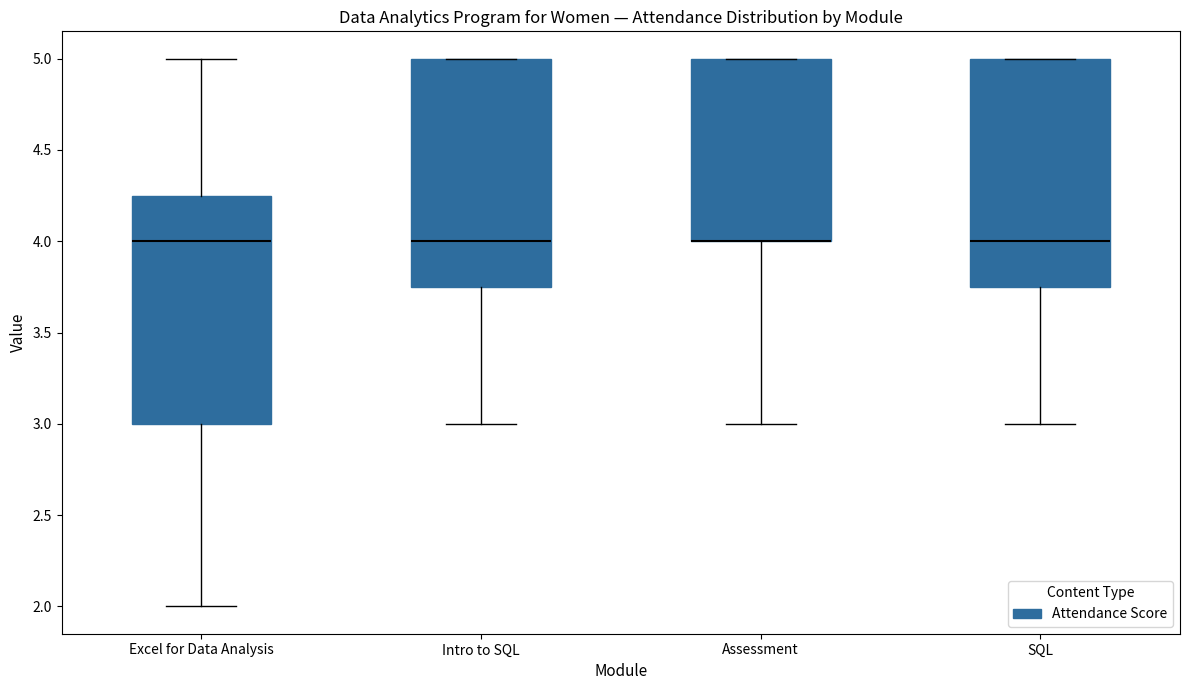

Where is the upper edge of the box for Intro to SQL on the y-axis? The values are not printed on the chart, so give them approximately, as read against the axis.

5.00